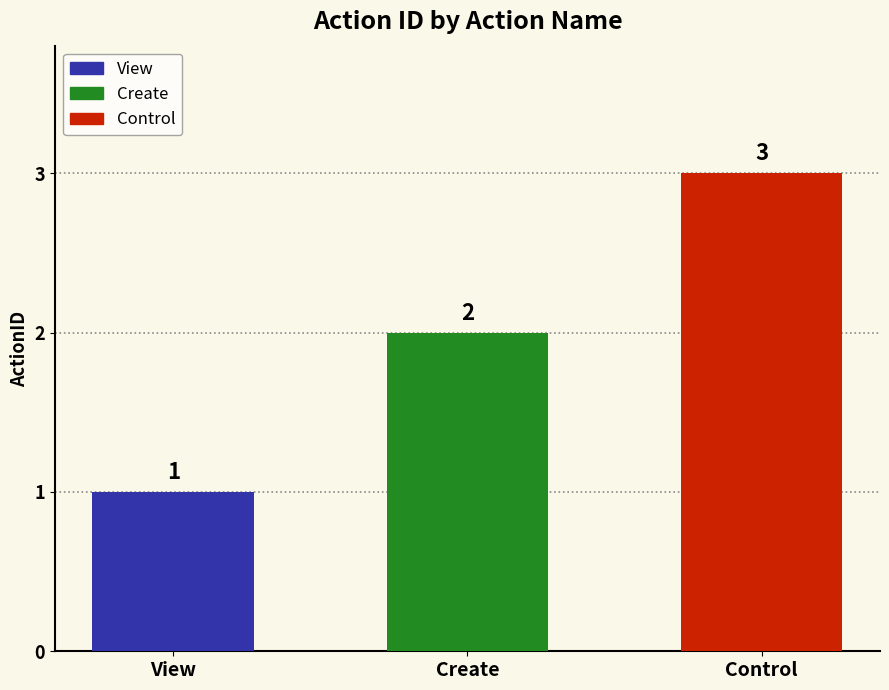

Reading right to left, what are all the values shown in this chart?

Control=3	Create=2	View=1